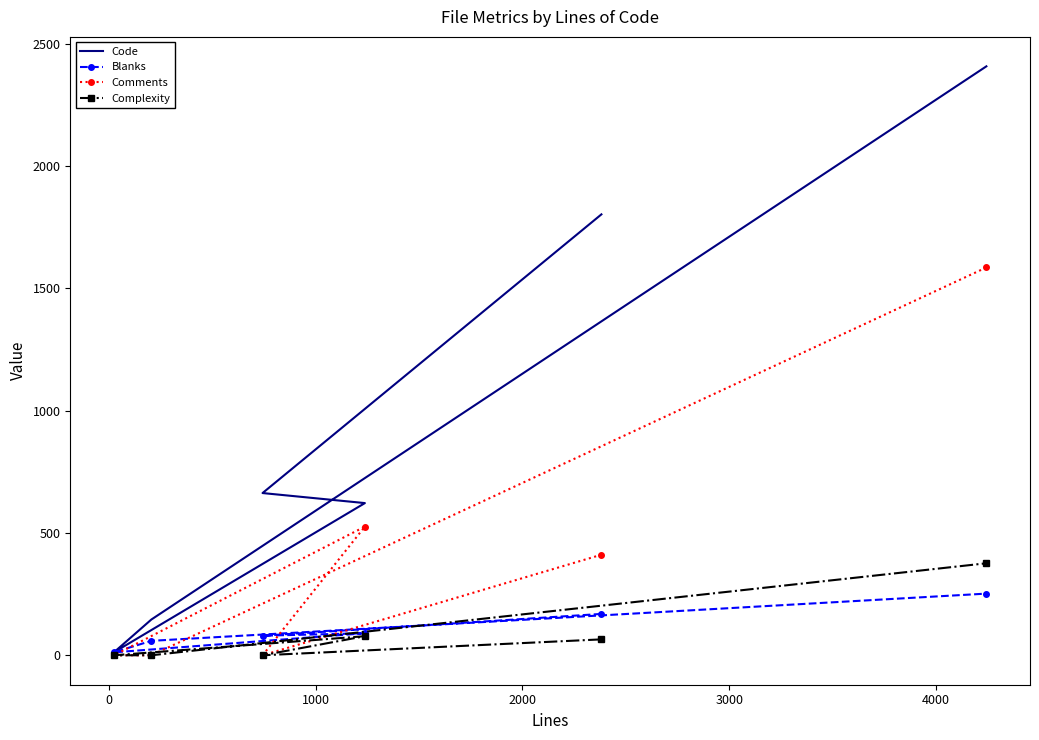

Which series has the largest total across all categories?

Code